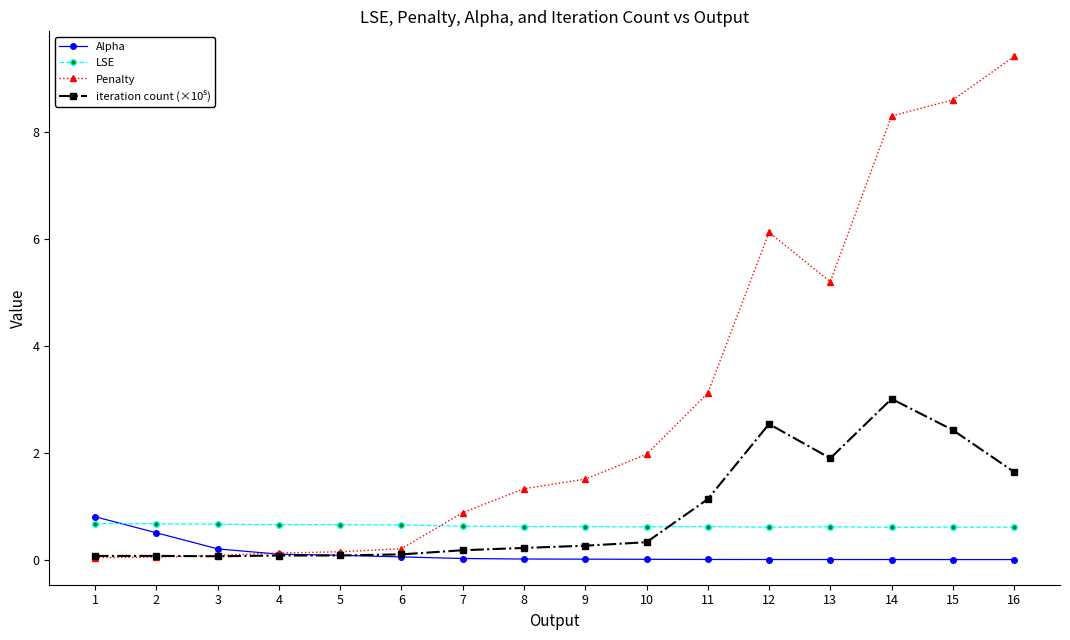

True or false: LSE has more than 1 interior local peaks.

True